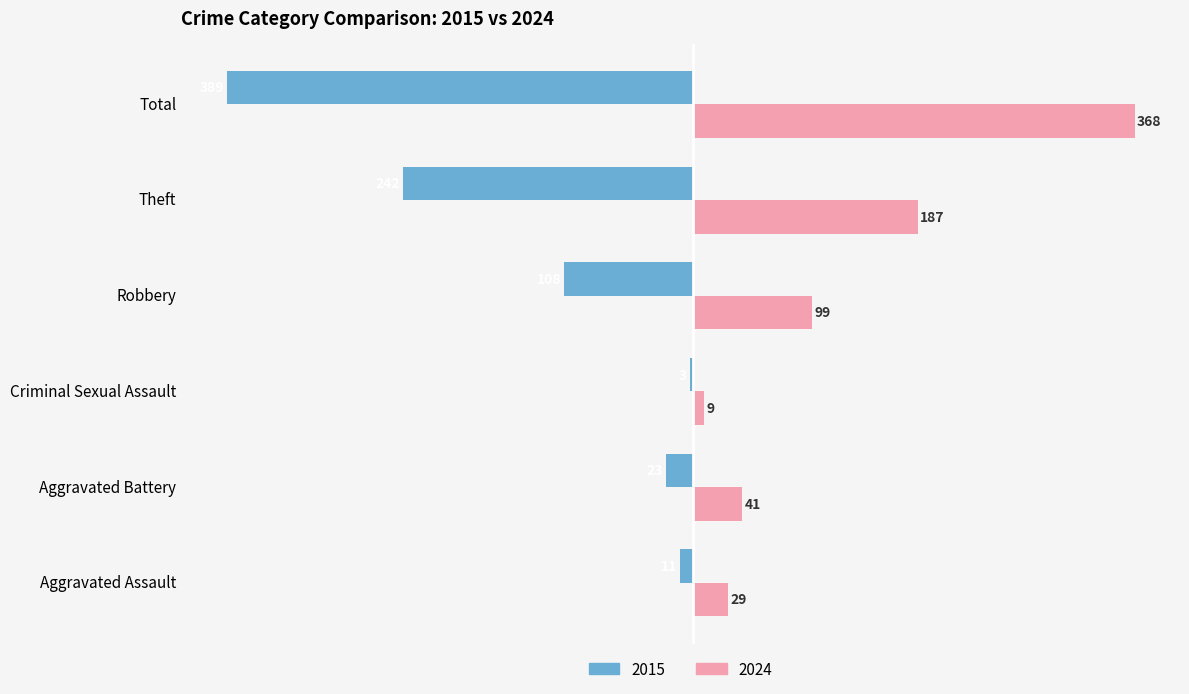

Which series has the largest total across all categories?

2024